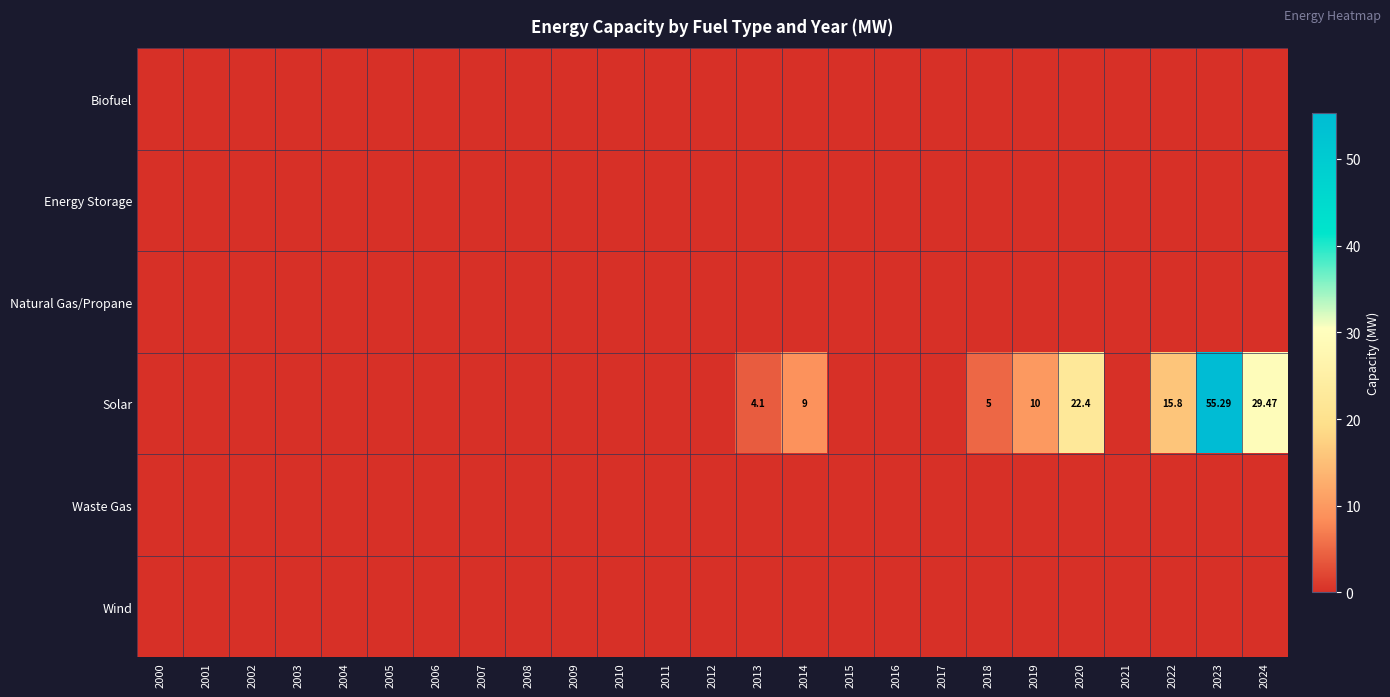

At how many categories does at least one series exceed 11?

4